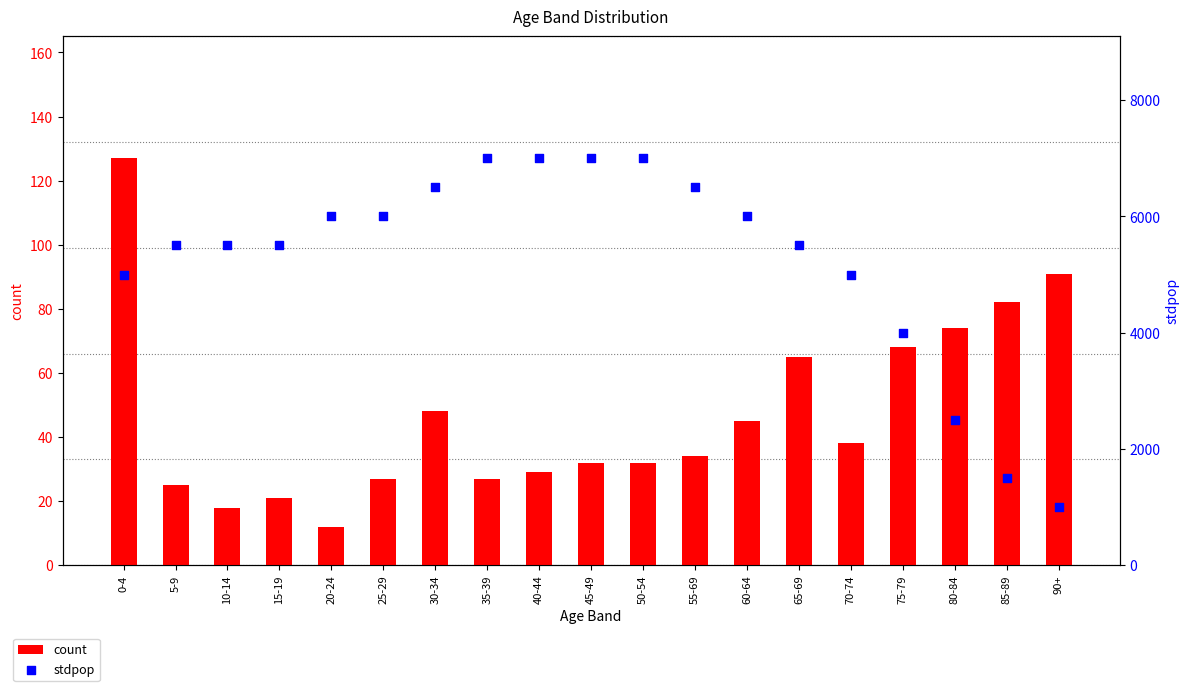

Is the value of stdpop at 70-74 greater than the value of count at 40-44?

Yes